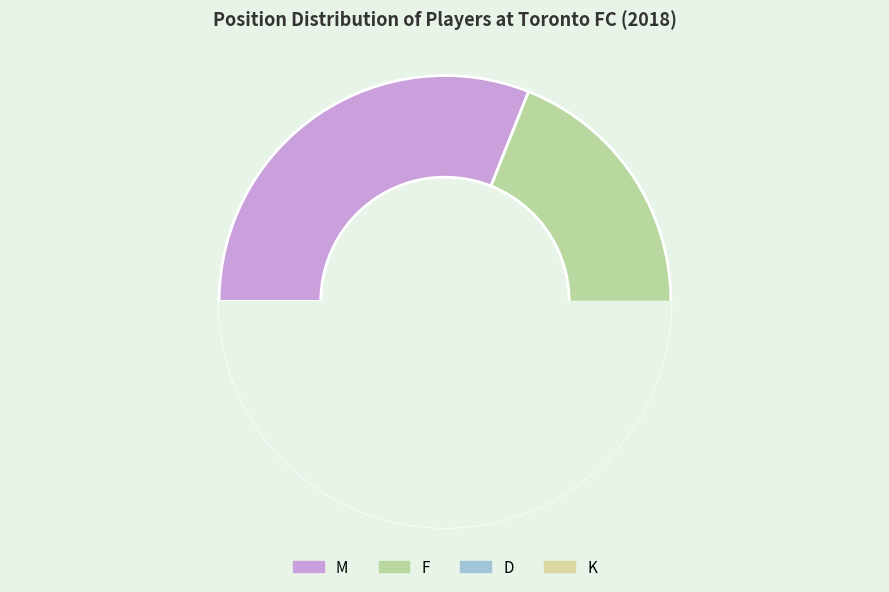

How many segments does this pie chart have?

4